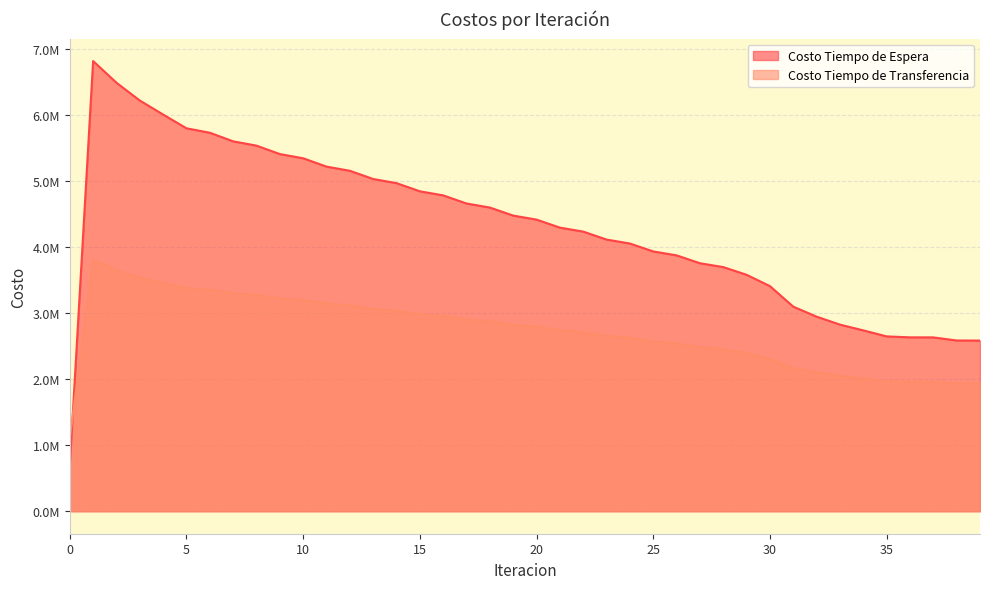

How many intersections are there between Costo Tiempo de Espera and Costo Tiempo de Transferencia?

1